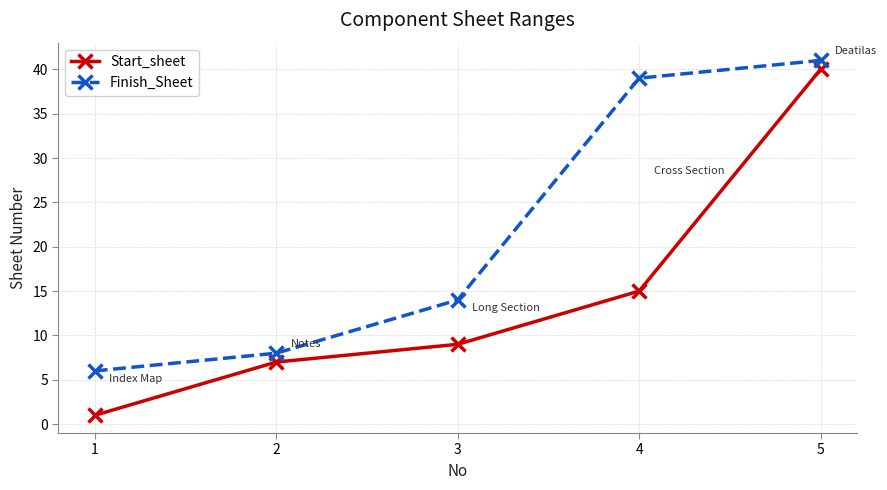

How many series are shown in this chart?

2